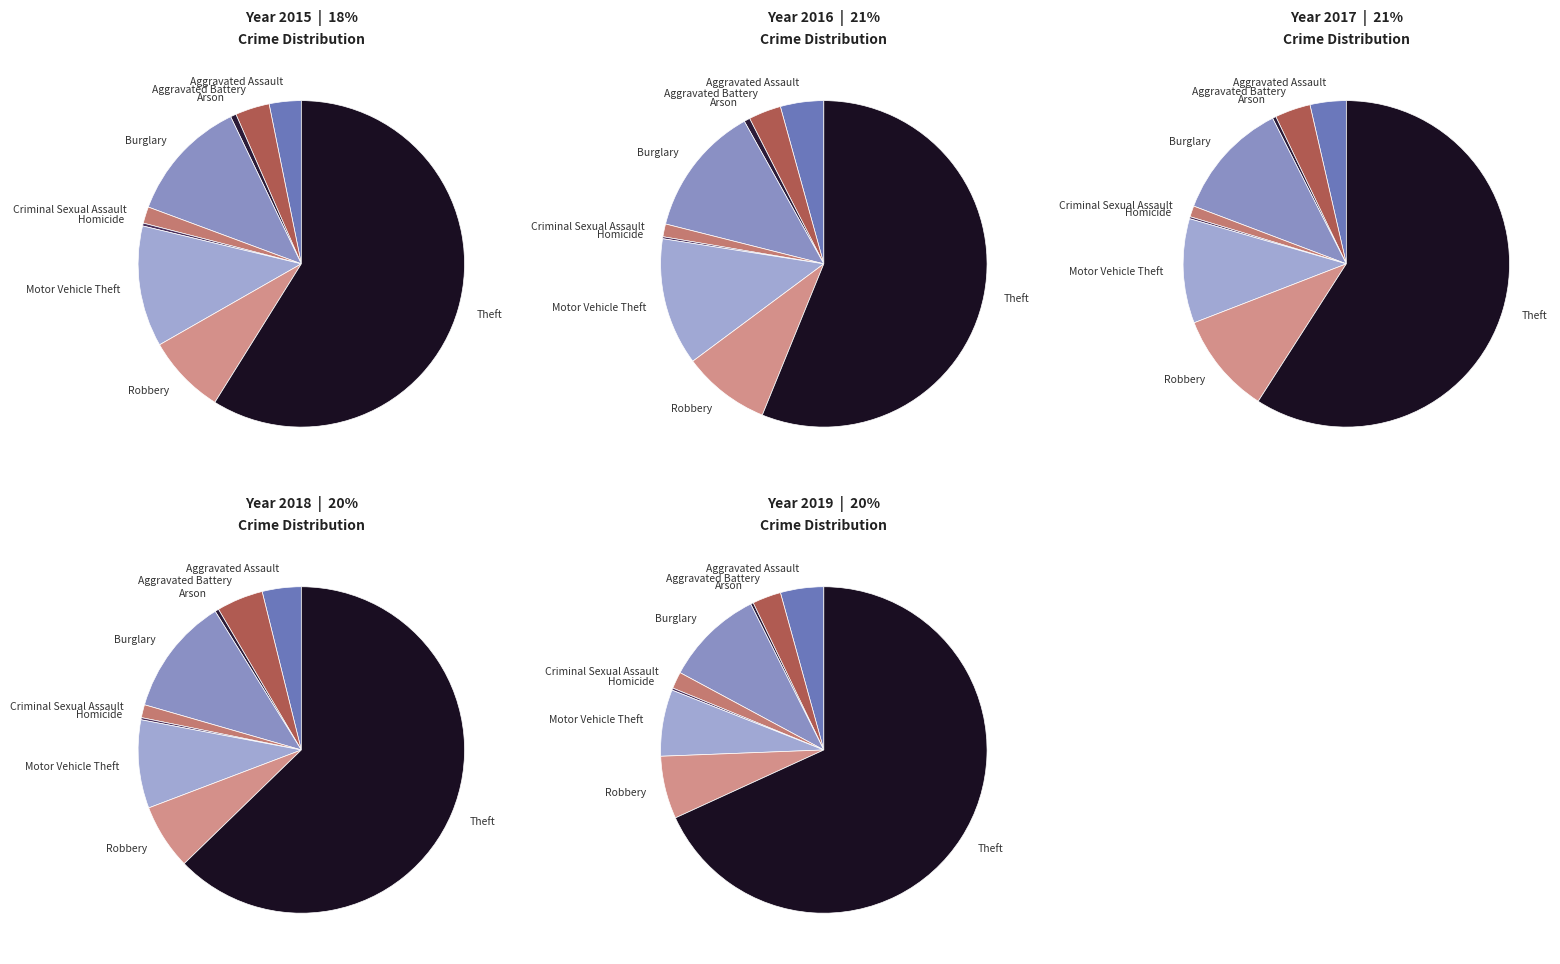

What is the largest slice in the pie chart?

Theft